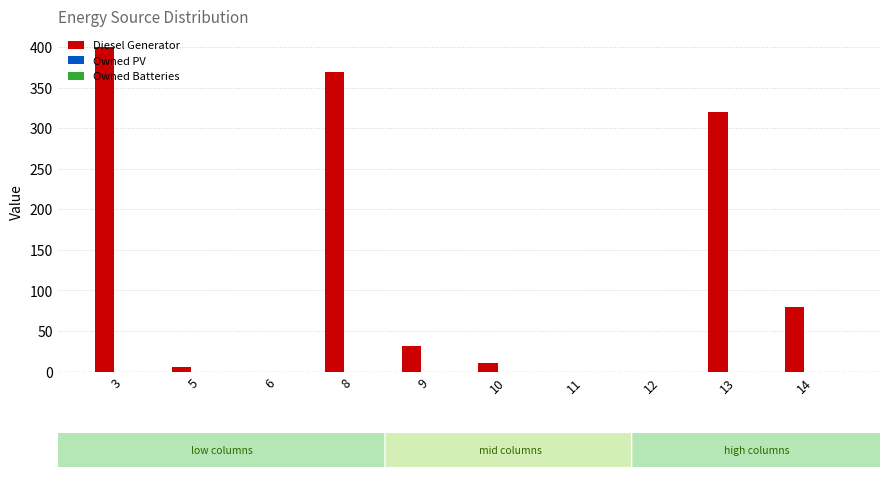

What is the change in value from 8 to 12?

-369